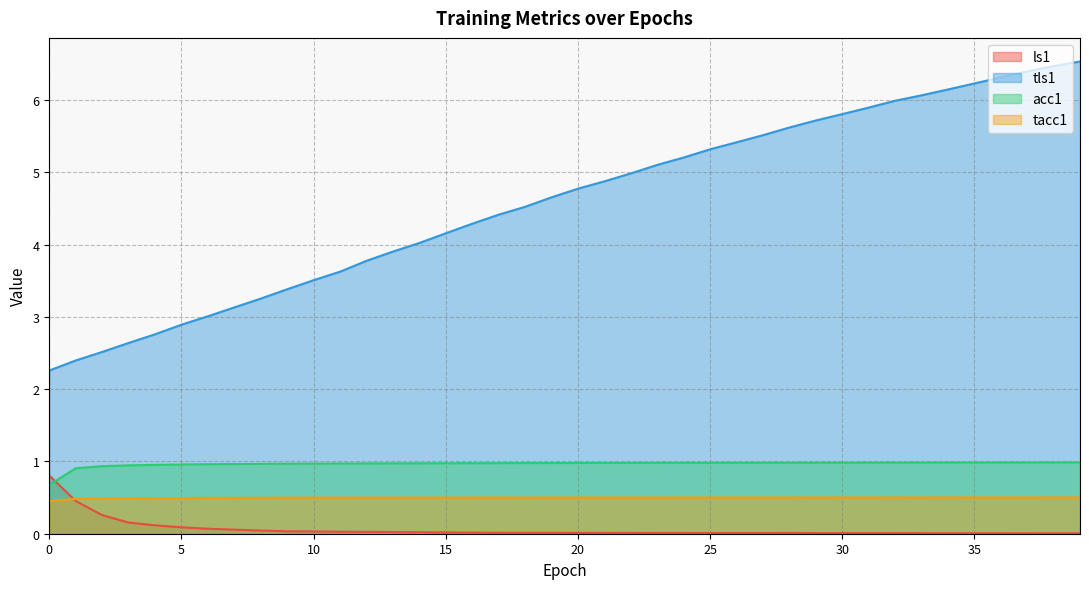

True or false: acc1 and tls1 cross at least once.

False